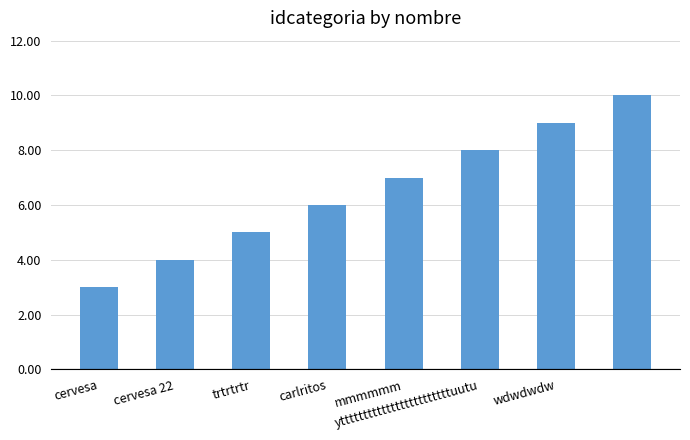

What is the difference between the maximum and minimum values?

7